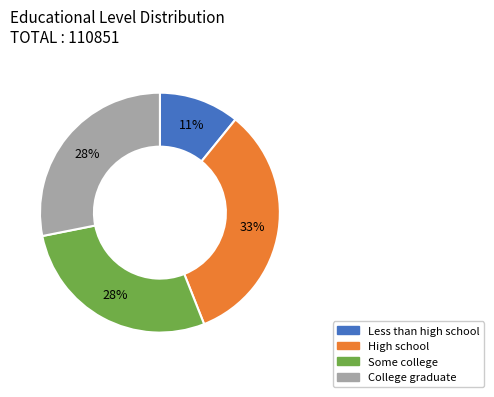

To the nearest percent, what percentage of the pie is Some college?

28%